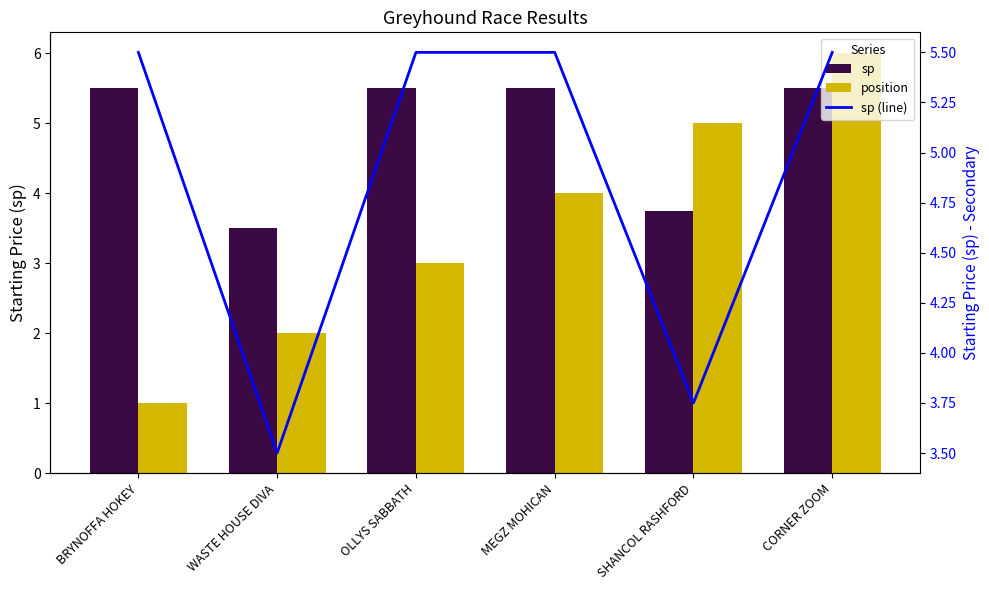

Where does the sp (line) series first go above 5?

BRYNOFFA HOKEY